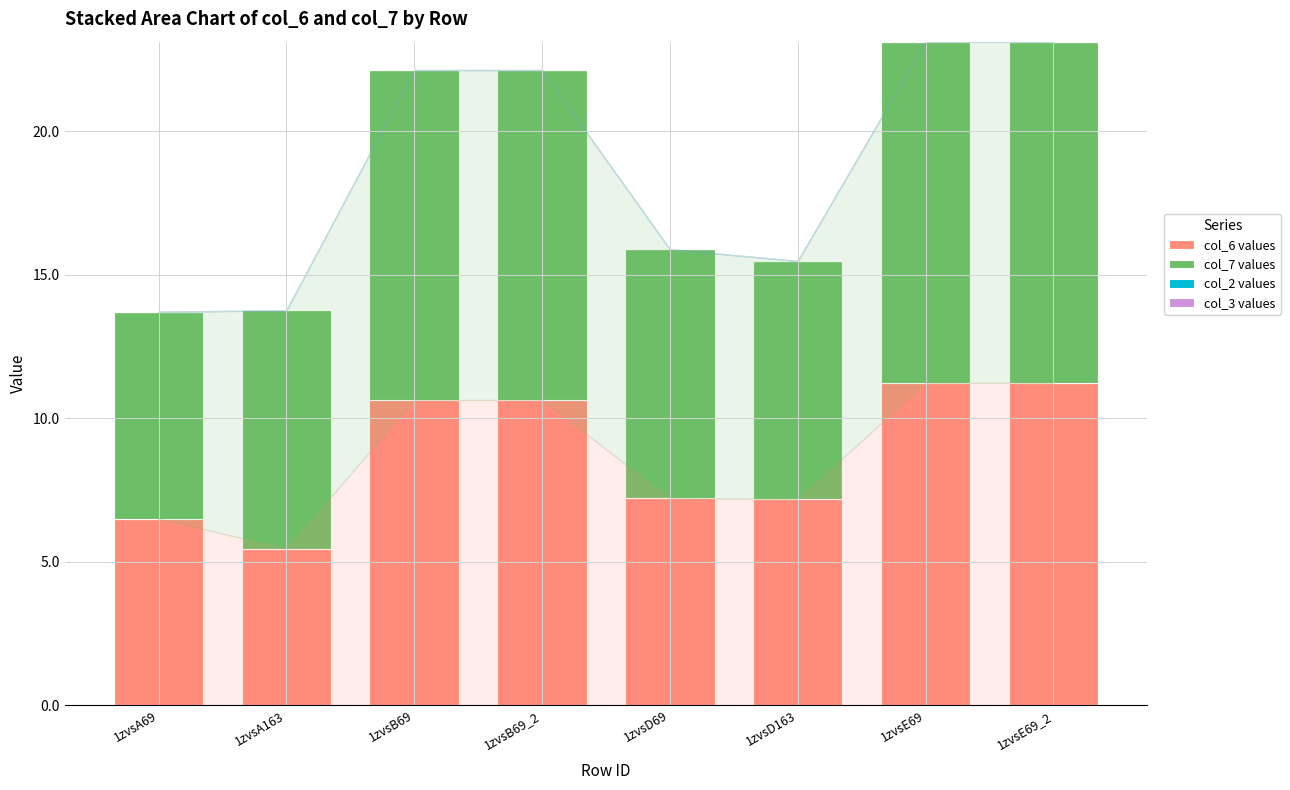

Read the col_6 values value at 1zvsD163.

7.2